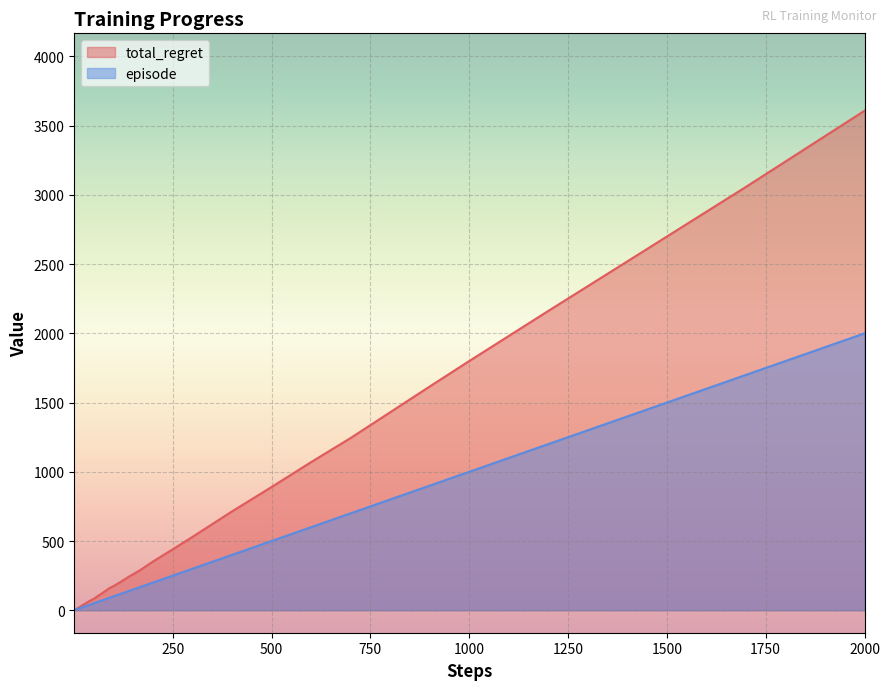

List the series in order of their peak value, highest first.

total_regret, episode